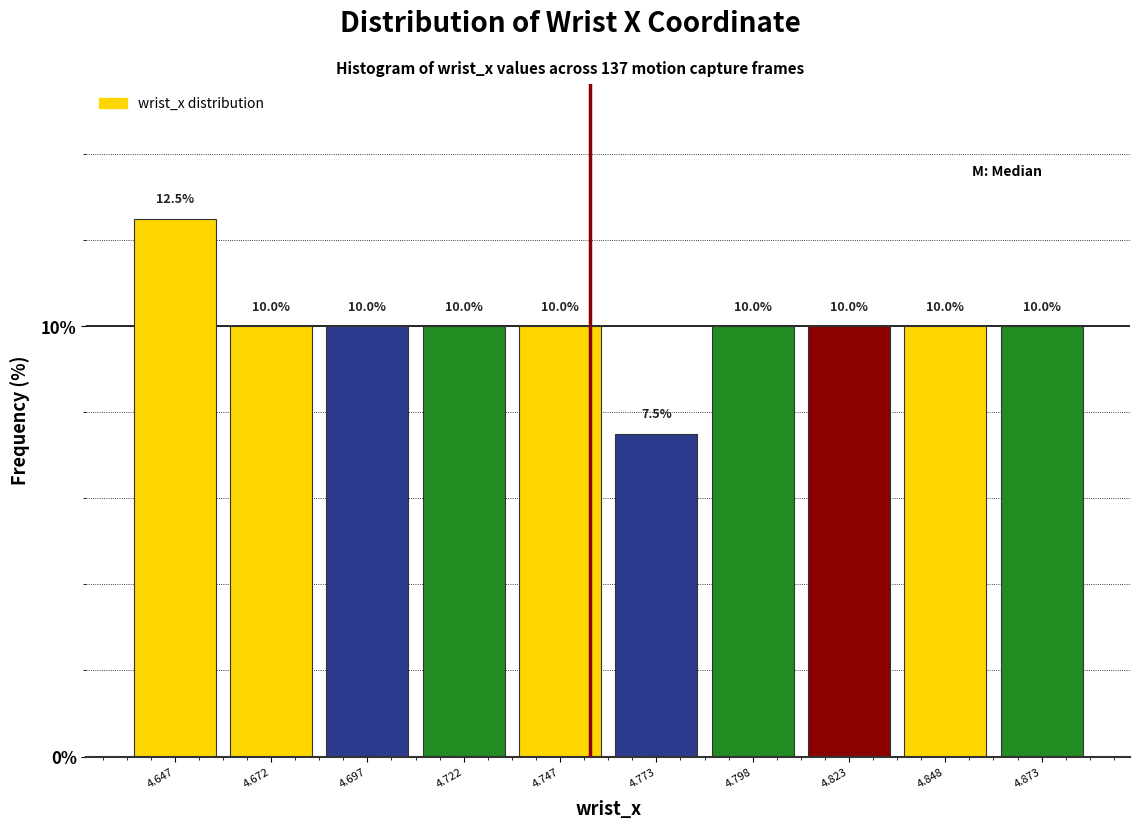

Reading left to right, list every bar in this chart as the range it spans on the x-axis followed by its height. The bar edges are not printed on the chart, so give them approximately, as read against the axis.

4.635 to 4.660: 12.5
4.660 to 4.685: 10.0
4.685 to 4.710: 10.0
4.710 to 4.735: 10.0
4.735 to 4.760: 10.0
4.760 to 4.785: 7.5
4.785 to 4.810: 10.0
4.810 to 4.835: 10.0
4.835 to 4.860: 10.0
4.860 to 4.885: 10.0